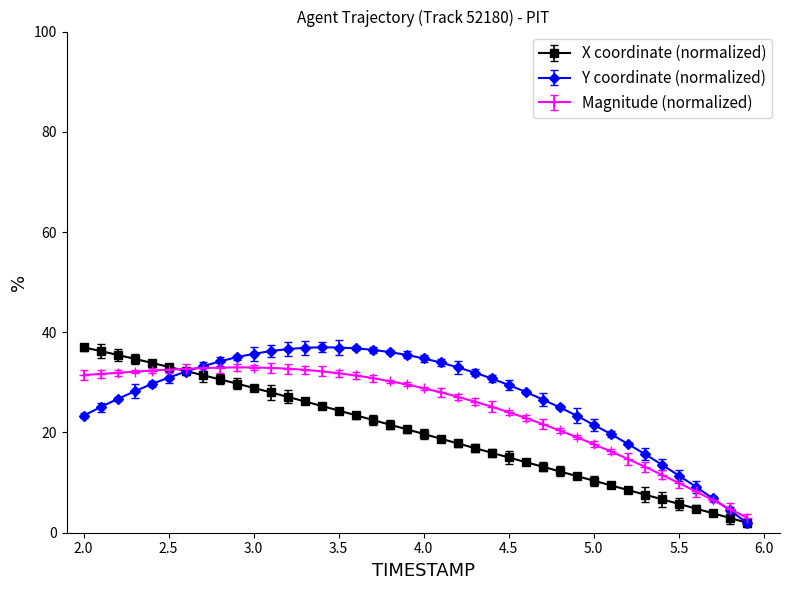

Count the number of data series in this chart.

3